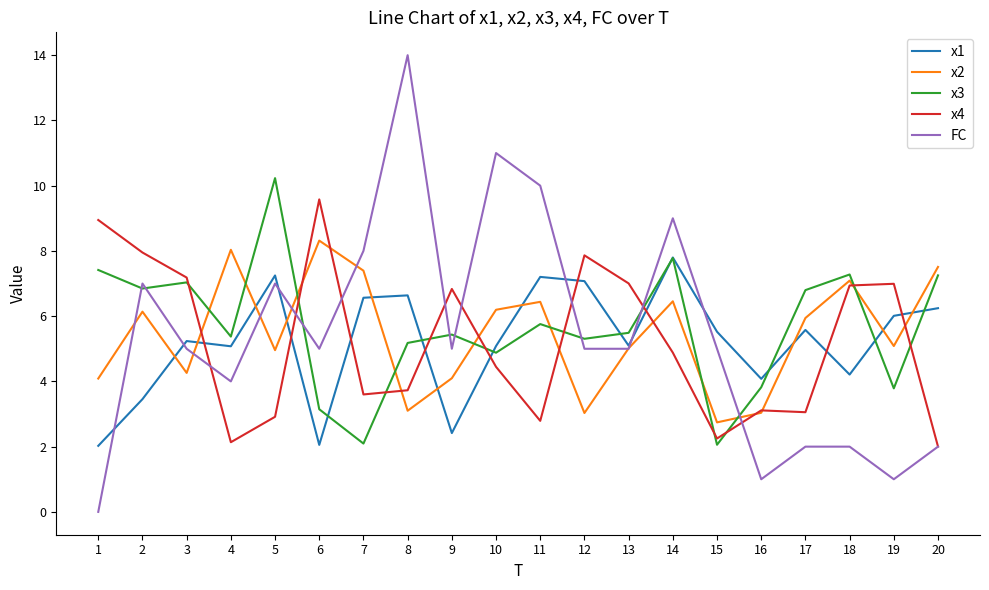

Count the number of categories in the chart.

20